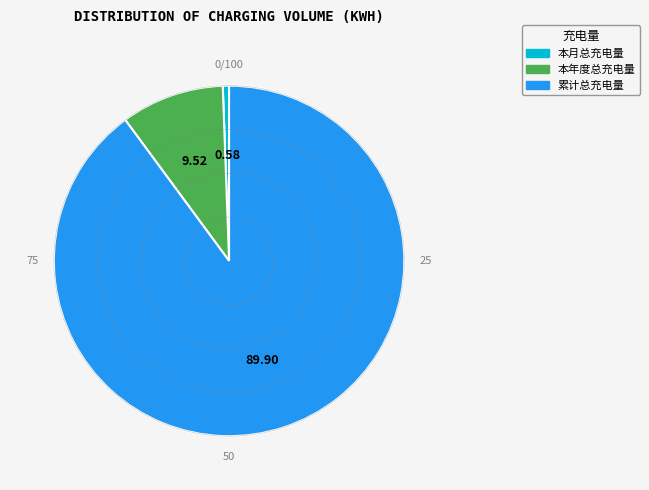

How many segments does this pie chart have?

3